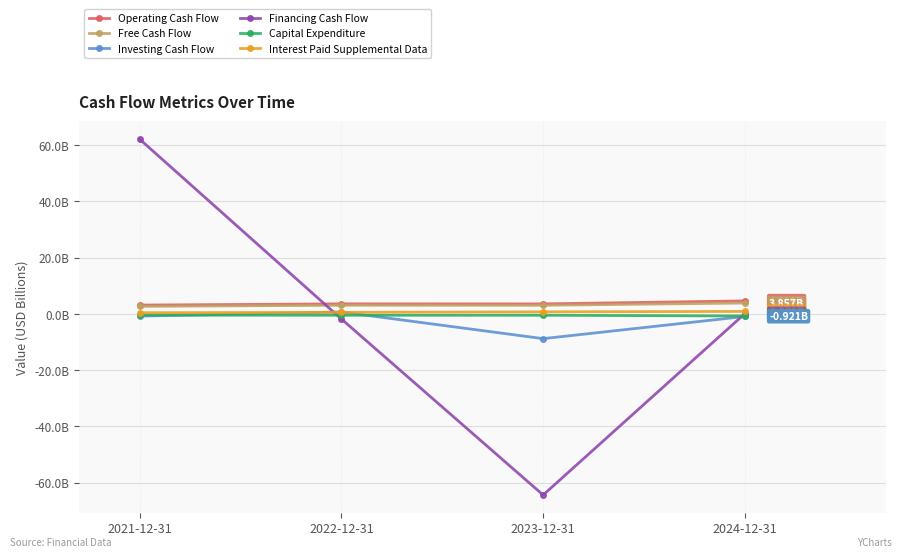

What are all the series names shown in the legend?

Operating Cash Flow, Free Cash Flow, Investing Cash Flow, Financing Cash Flow, Capital Expenditure, Interest Paid Supplemental Data